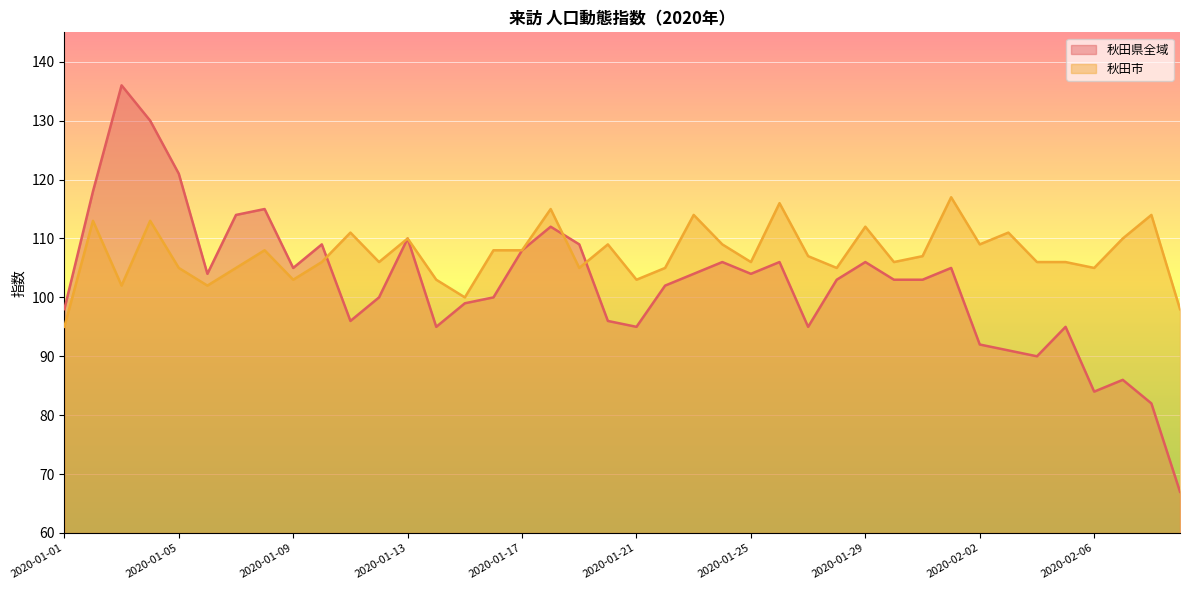

What is the label of the 28th point from the right?

2020-01-13